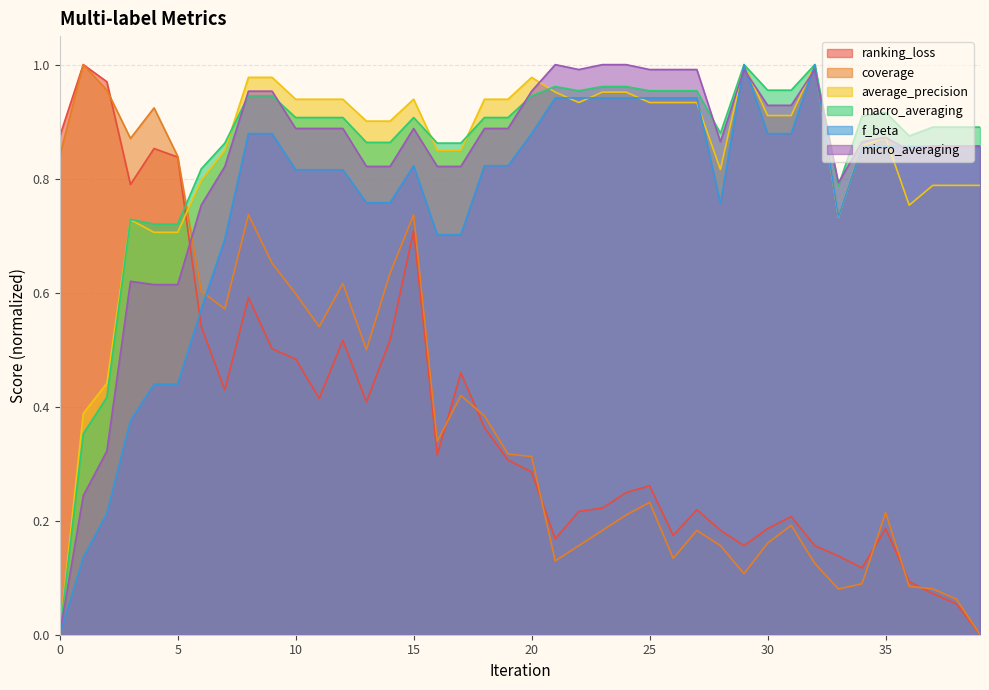

At which label does macro_averaging reach its peak?

29